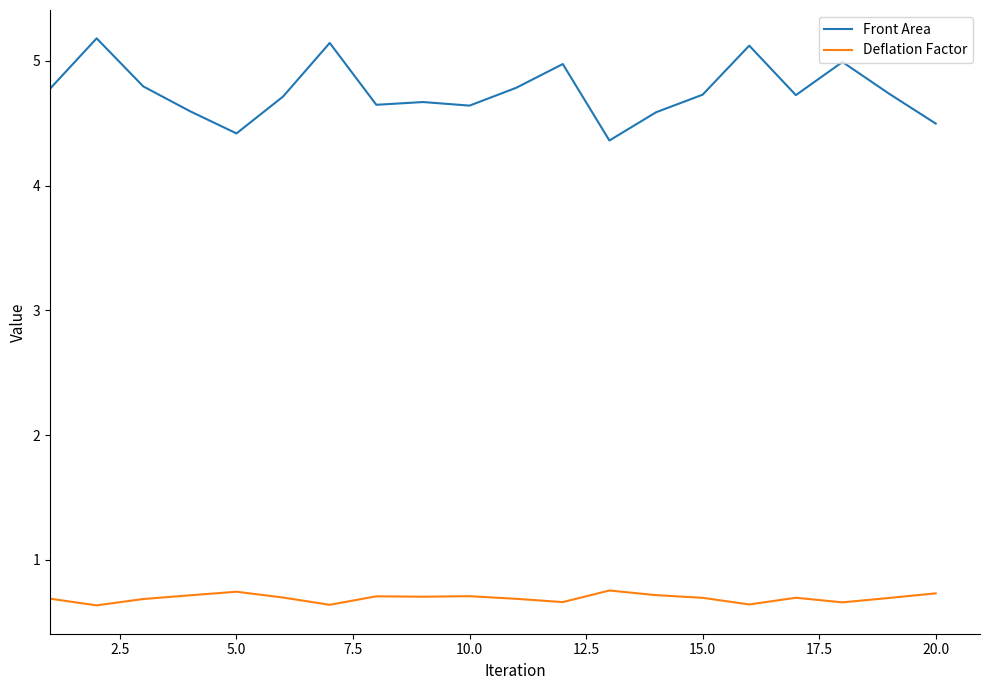

True or false: Front Area has more than 1 interior local peaks.

True